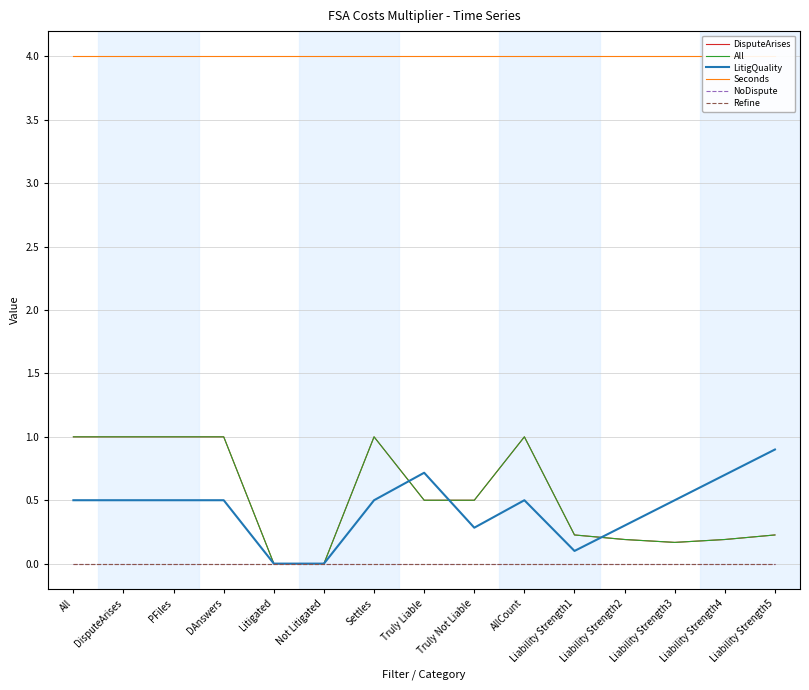

What is the maximum value for LitigQuality?

0.9